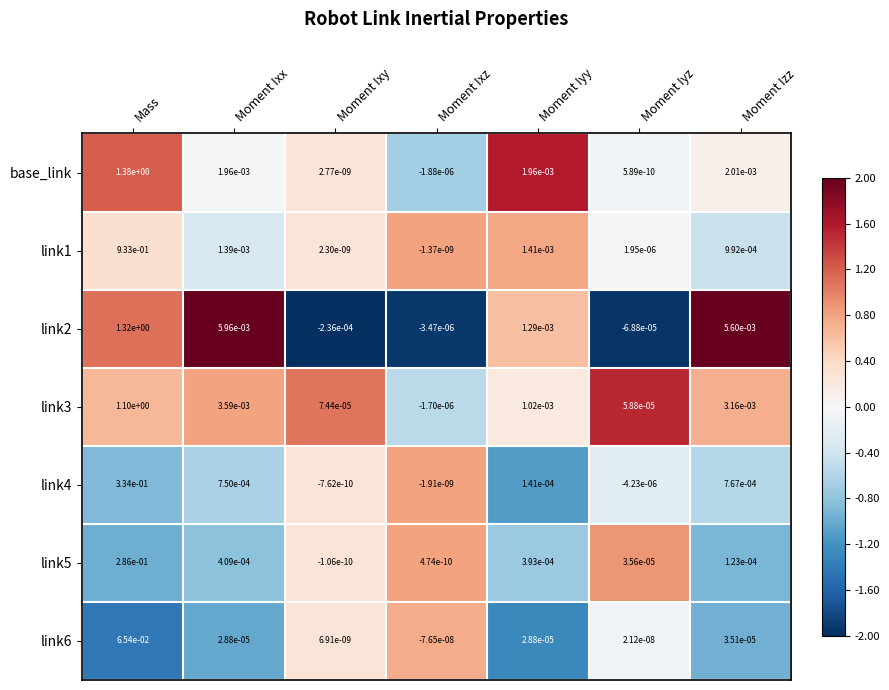

Which category has the lowest value across all series?

Moment Ixy